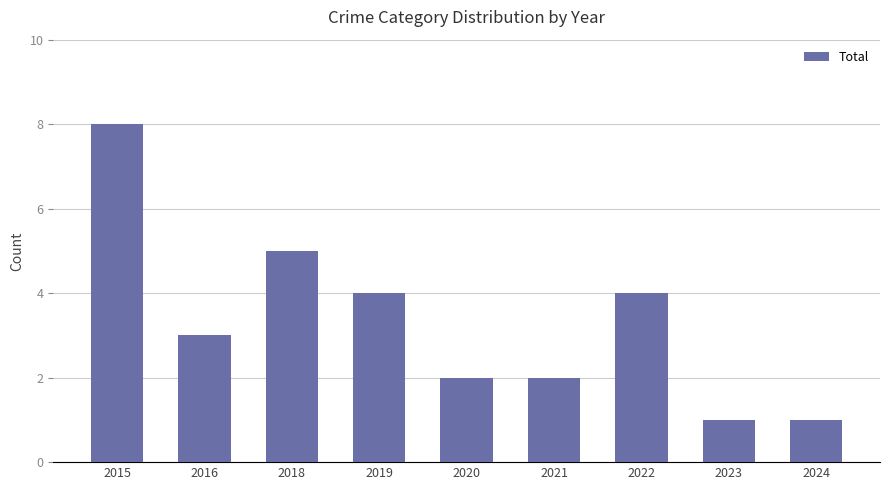

Approximately how many times larger is the value at 2015 compared to 2023?

8.0